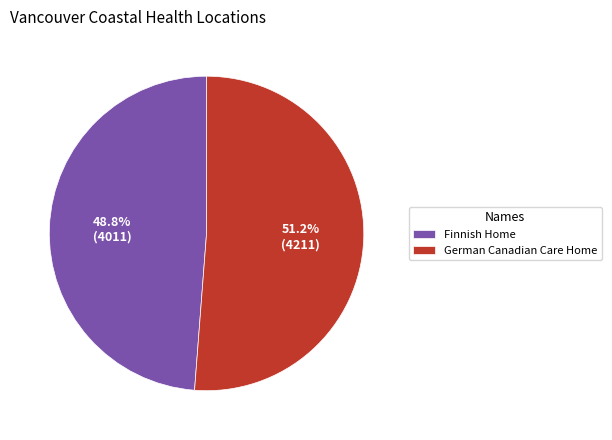

Is it true that Finnish Home is 49% of the pie?

True